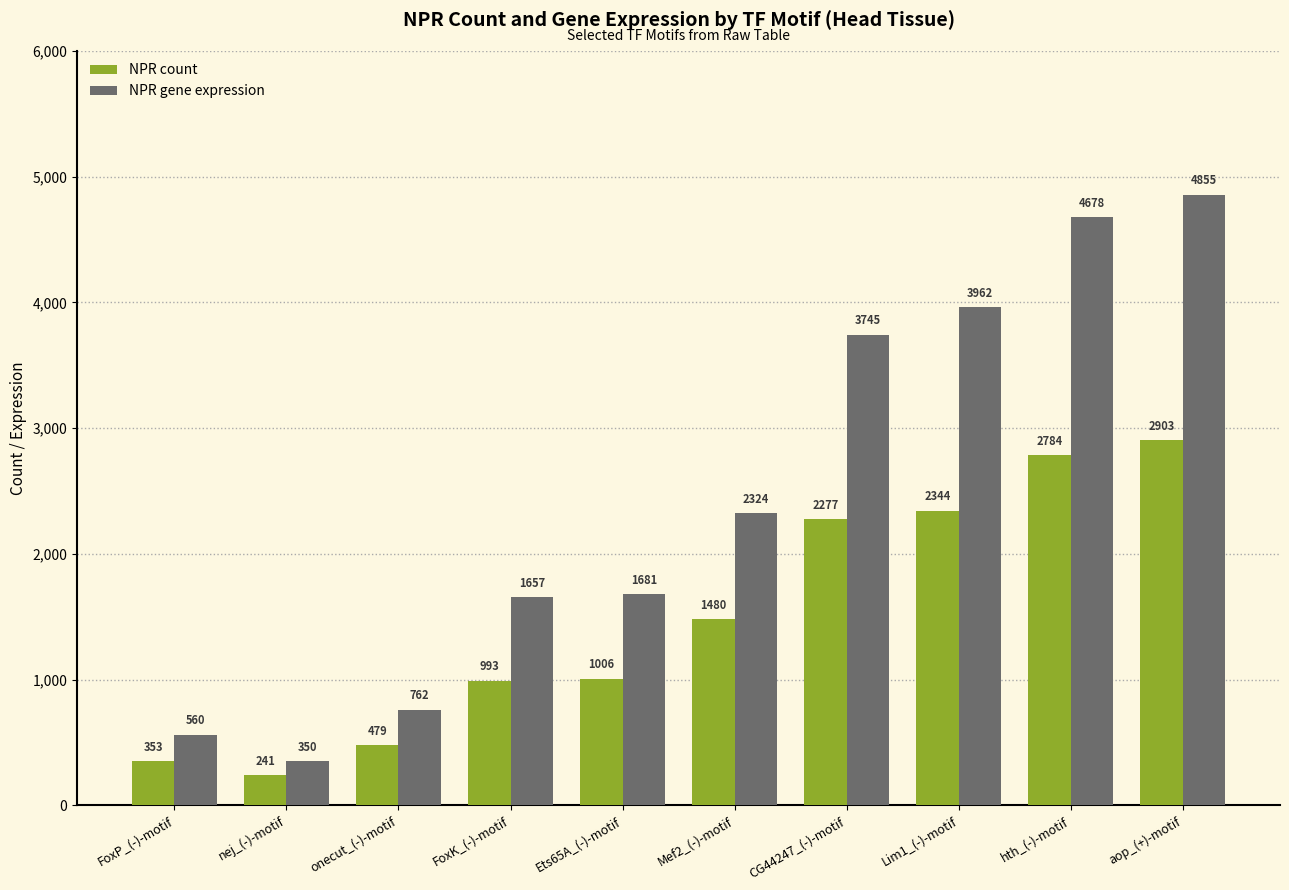

At which label is NPR gene expression closest to 2602?

Mef2_(-)-motif